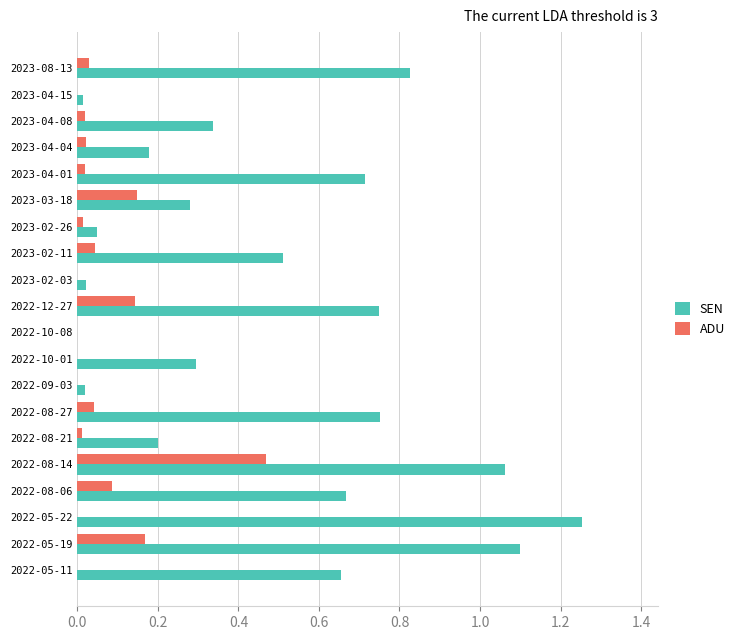

Which category has the highest value in the SEN series?

2022-05-22